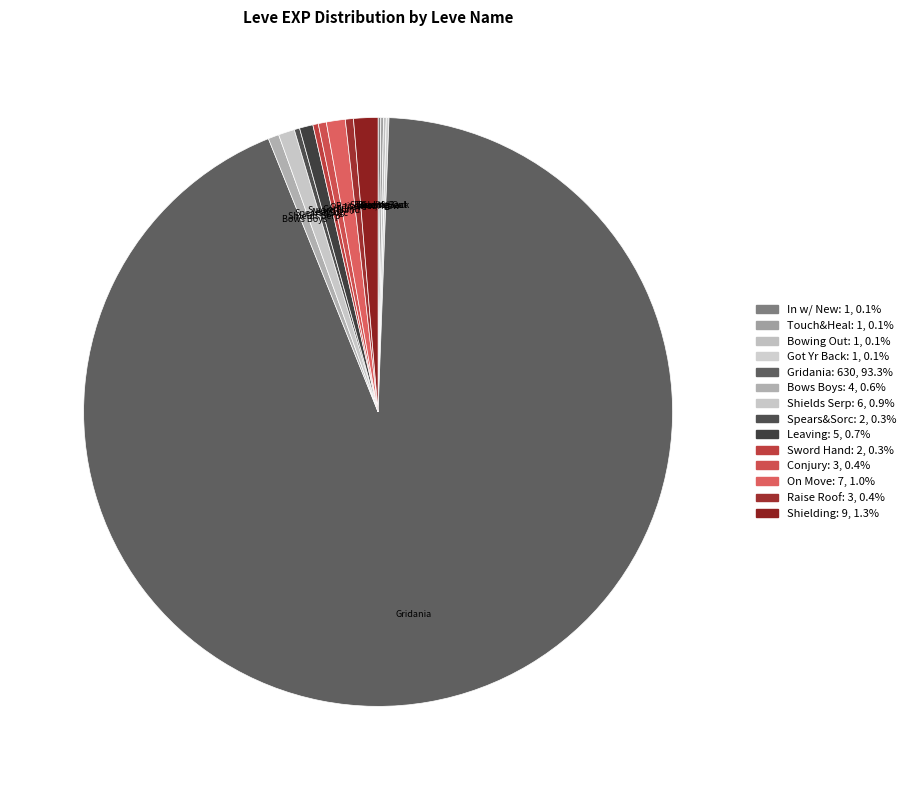

Which slice represents more than half of the pie?

Gridania